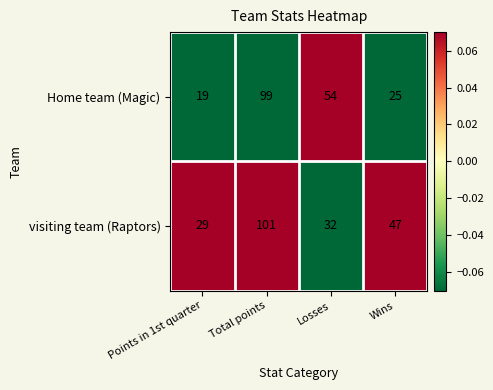

Between Points in 1st quarter and Total points, which series saw the biggest shift?

Home team (Magic)